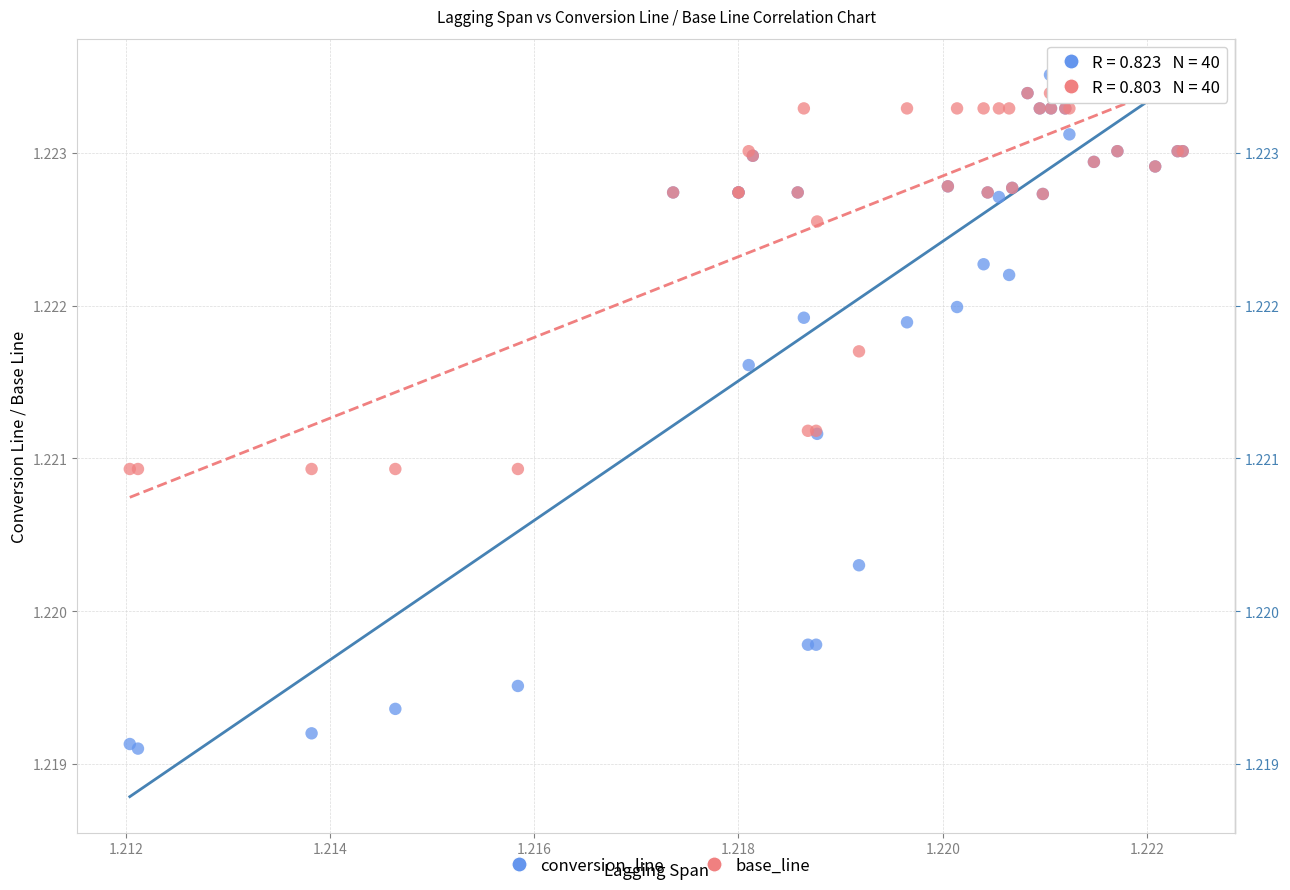

What are all the series names shown in the legend?

conversion_line, base_line